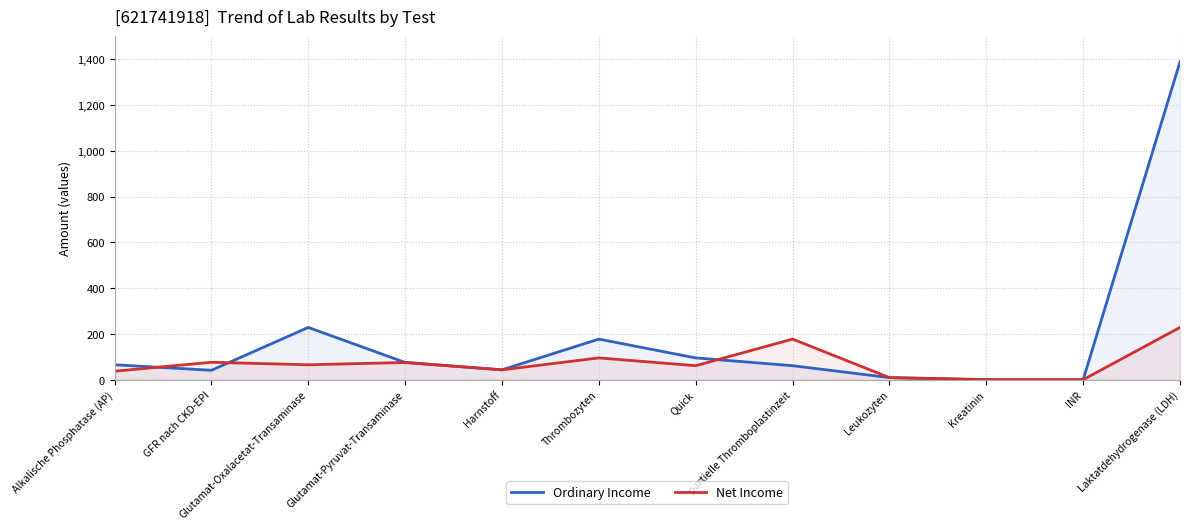

How many values in the Ordinary Income series are below 66?

6